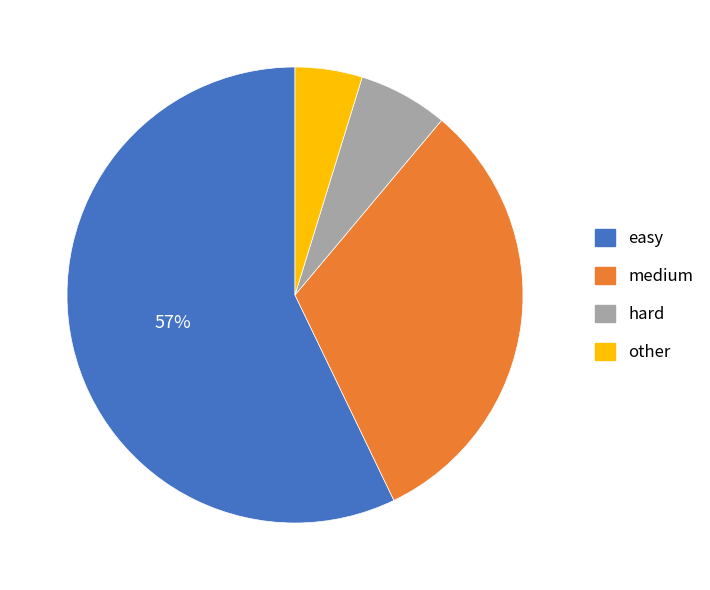

Which has a higher value, other or easy?

easy